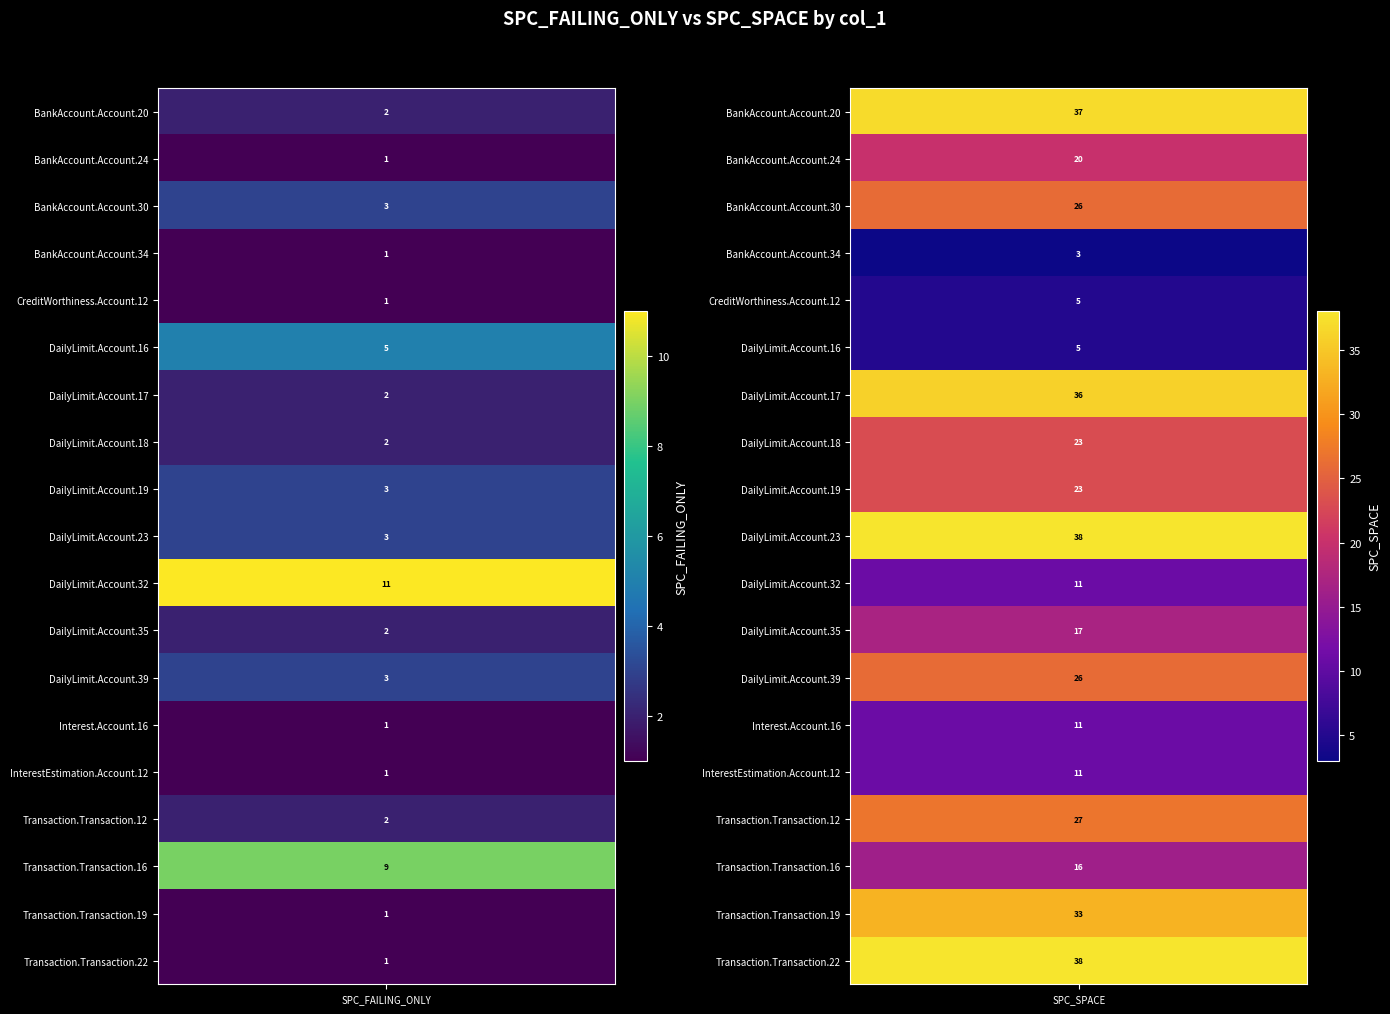

Which has a higher value, SPC_SPACE or SPC_FAILING_ONLY?

SPC_SPACE